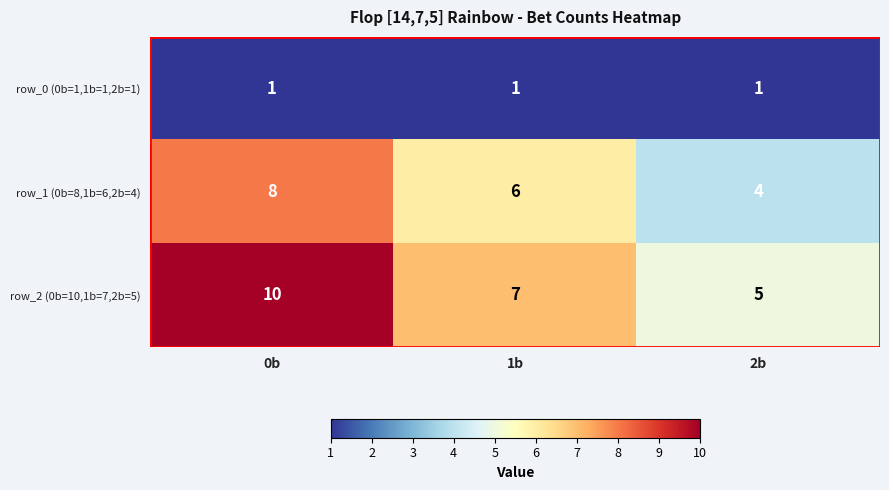

True or false: row_0 (0b=1,1b=1,2b=1) has a value of 1 at 1b.

True